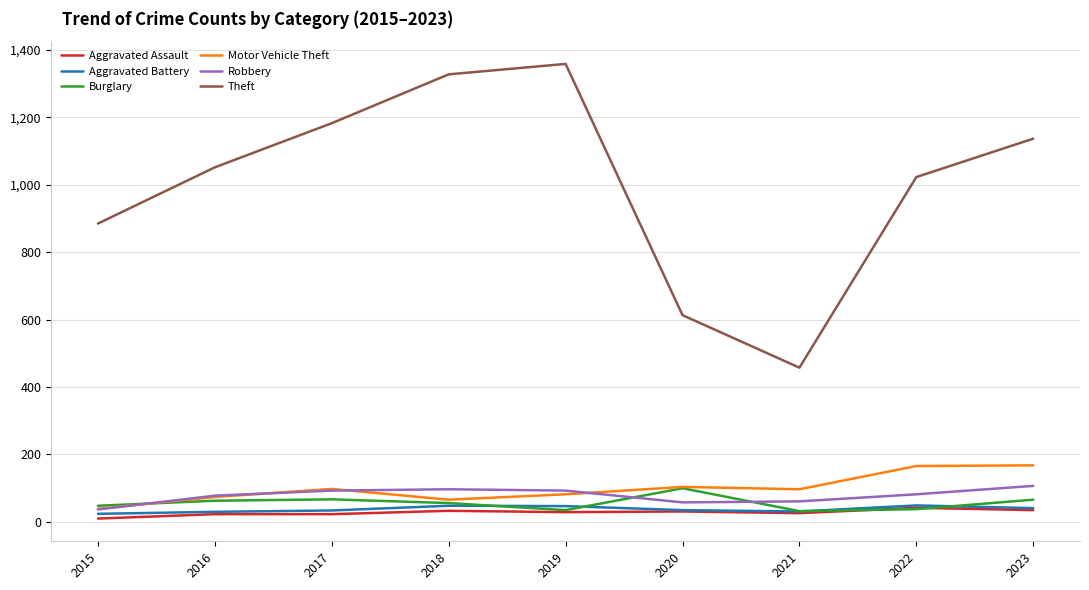

What is the greatest value displayed?

1359